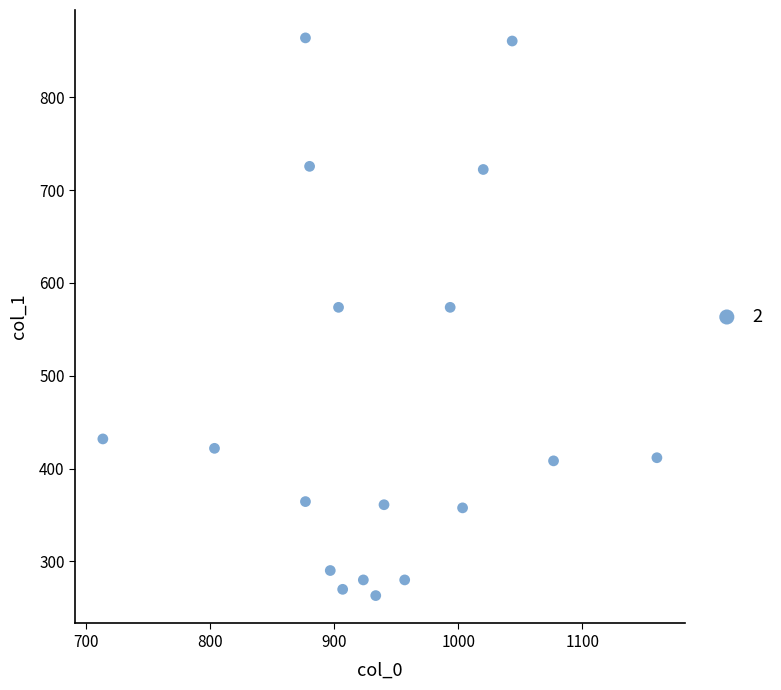

How many data points are displayed?

18